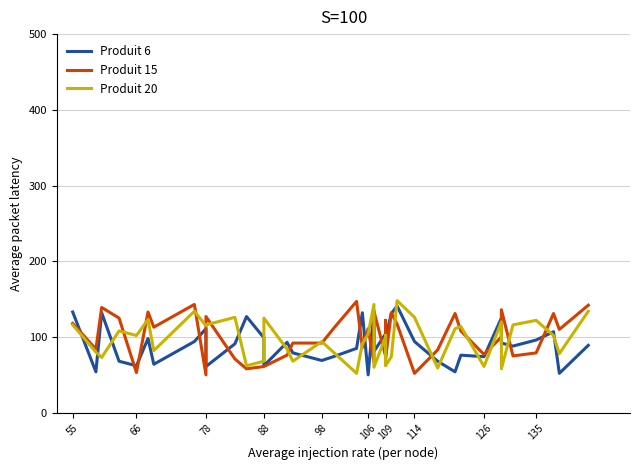

Which series ends up on top after the final intersection of Produit 6 and Produit 15?

Produit 15